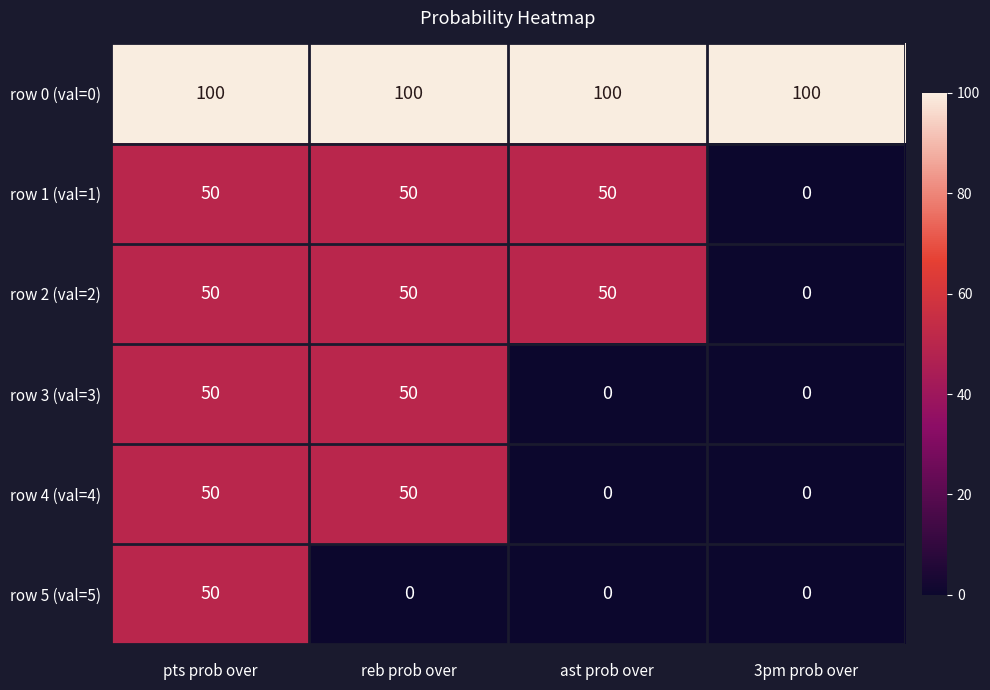

What is the difference between the row 2 (val=2) values at pts prob over and 3pm prob over?

50